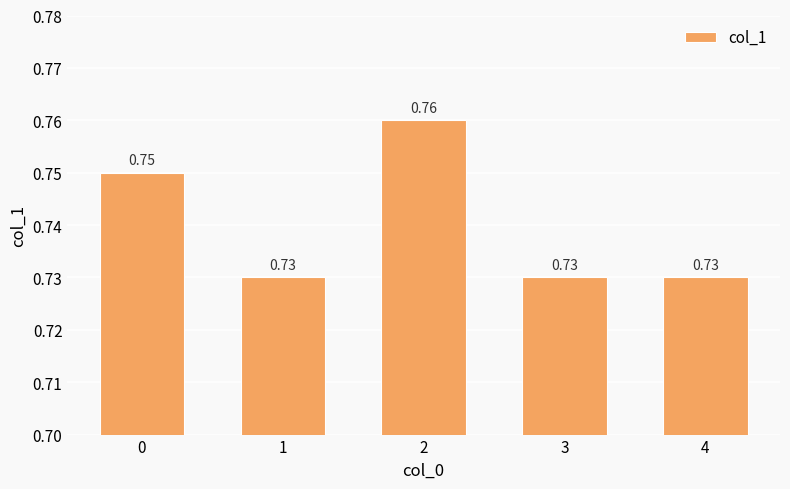

What is the sum of all values?

3.7